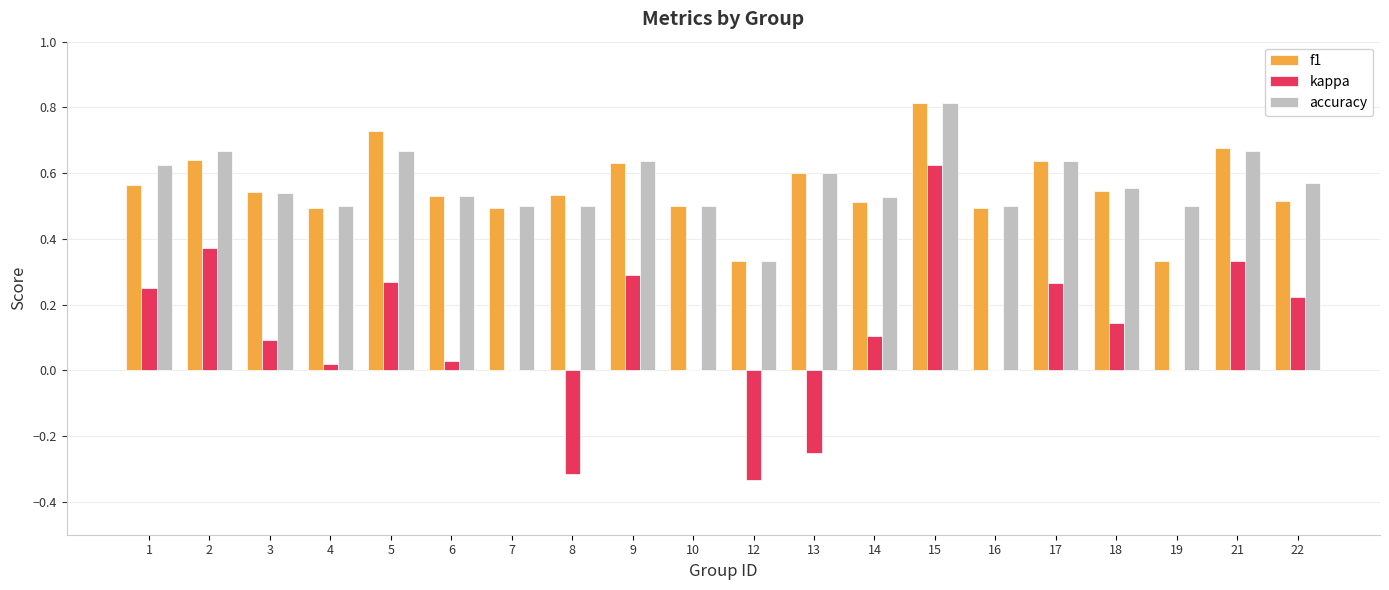

How many f1 values are between 0 and 1?

20